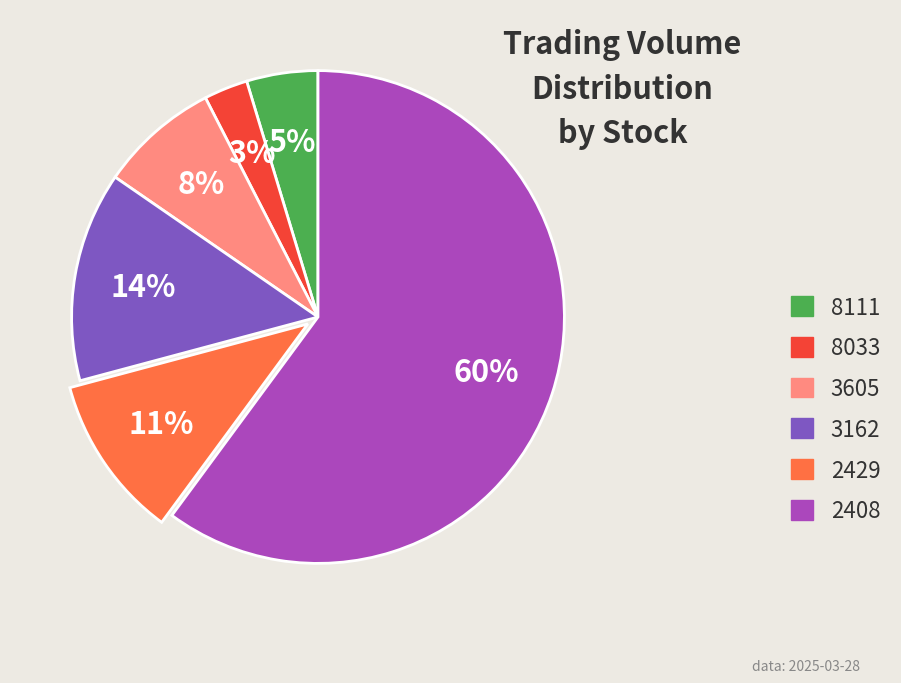

Count the number of slices in the pie.

6